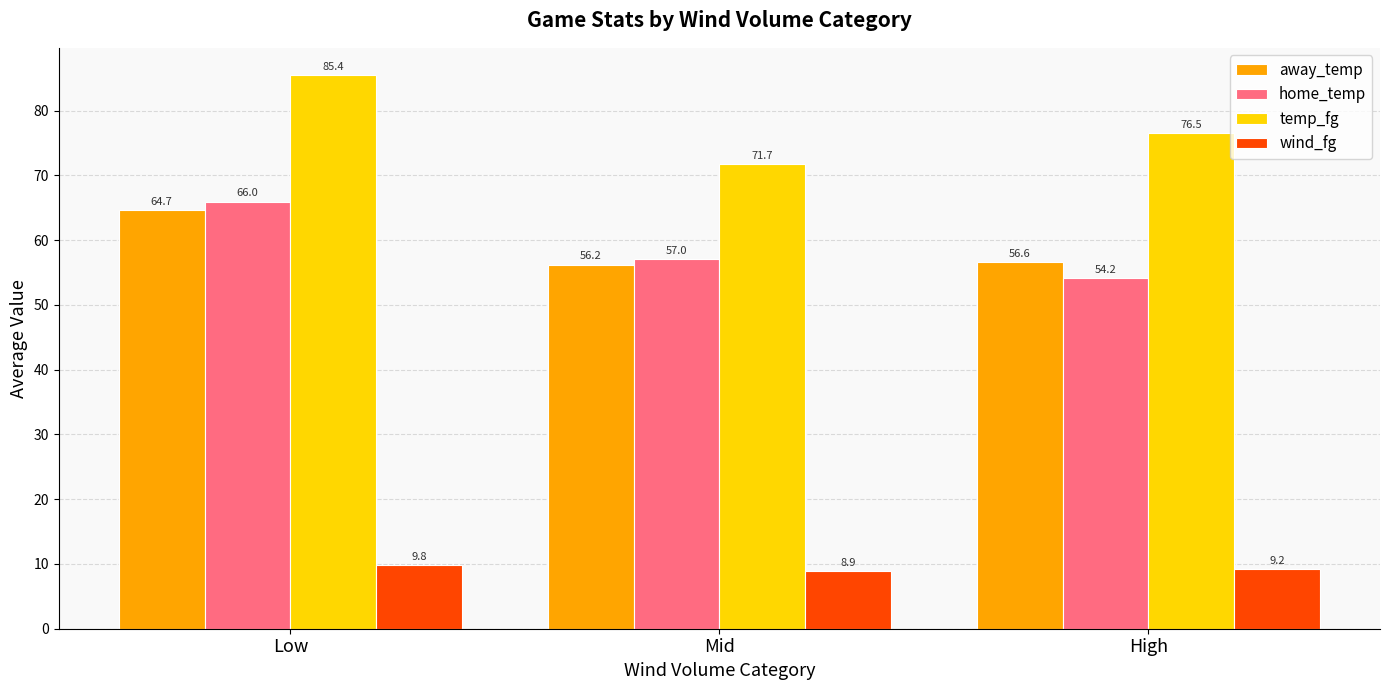

What is the difference between the highest and lowest values at Mid?

62.8